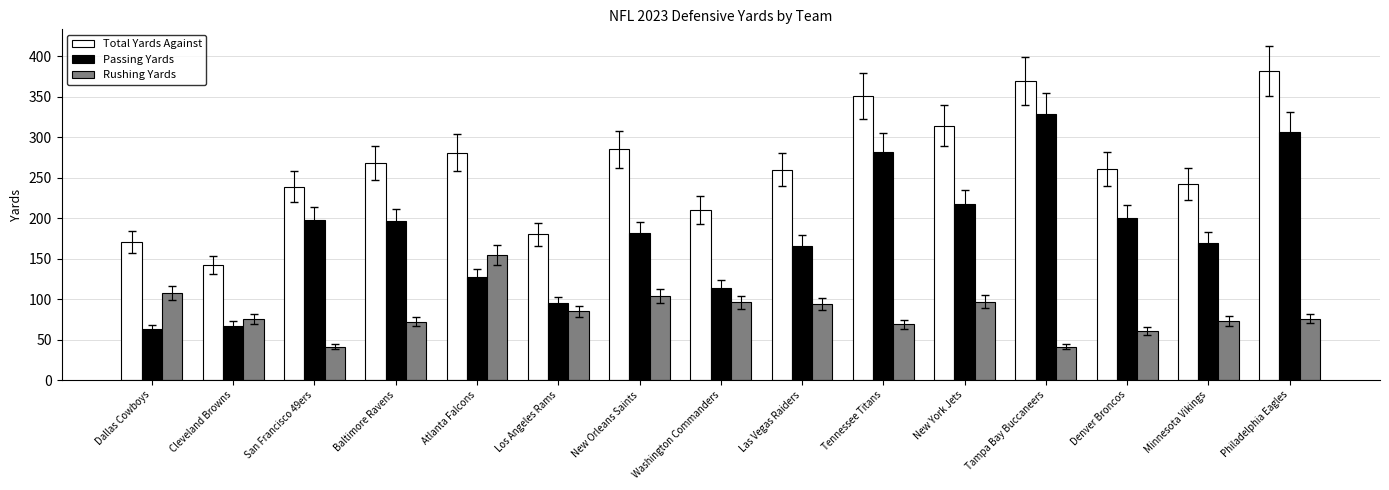

Which series has the largest range (max minus min)?

Passing Yards